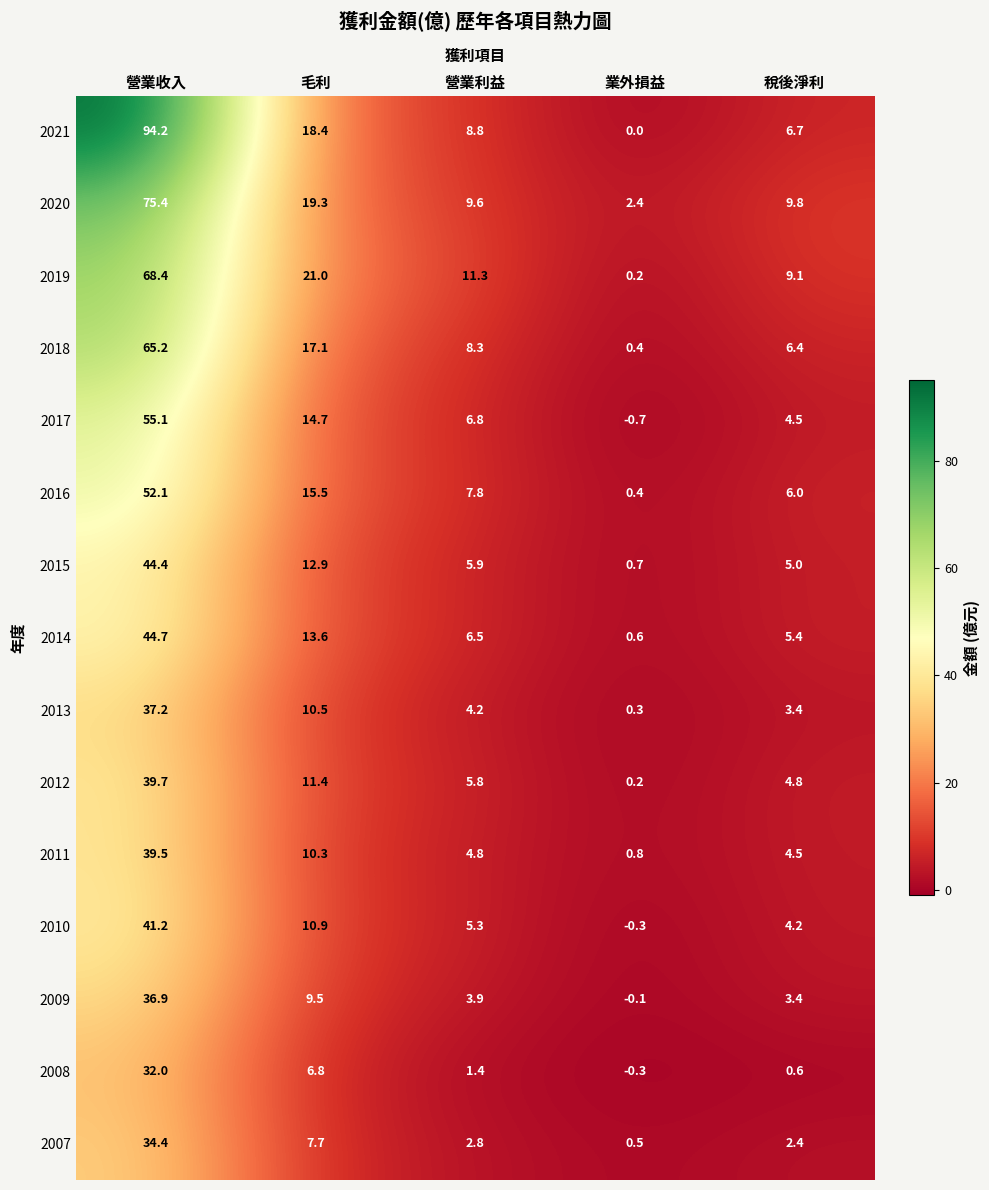

At which category is the sum across all series the highest?

營業收入